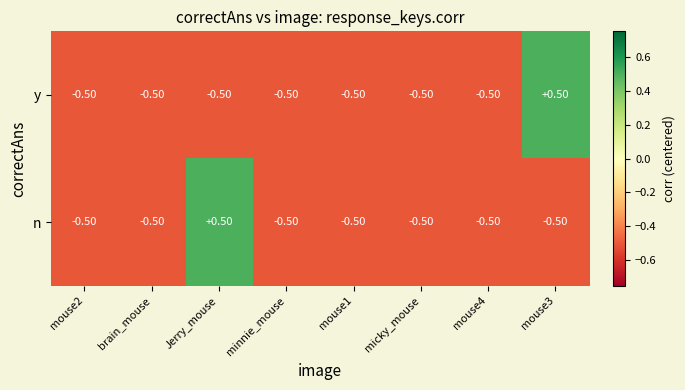

Where does the n series first go above 0?

Jerry_mouse